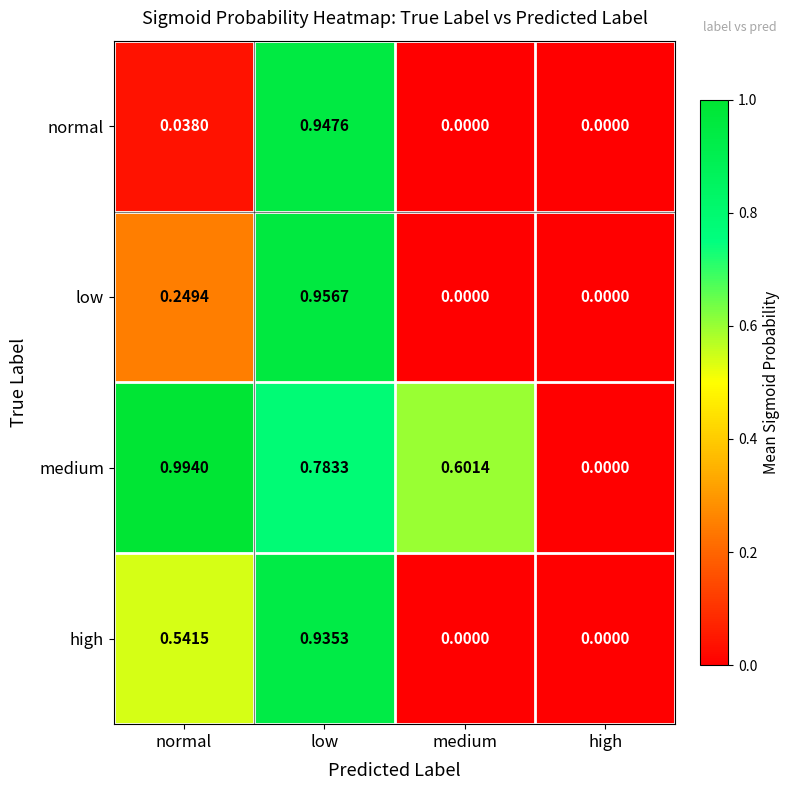

Which category has the highest value across all series?

normal